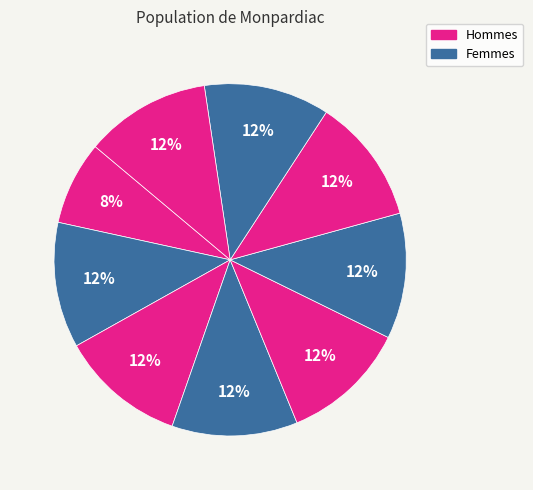

Is there any slice that represents more than half of the pie?

No